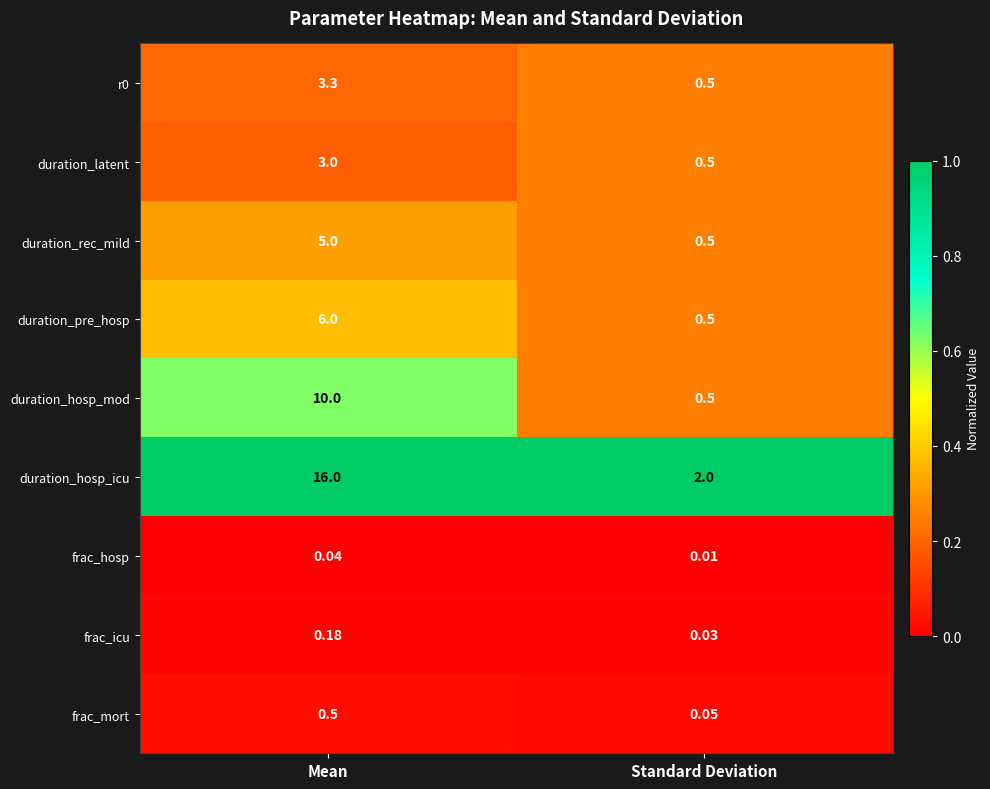

At which category is the sum across all series the highest?

Mean